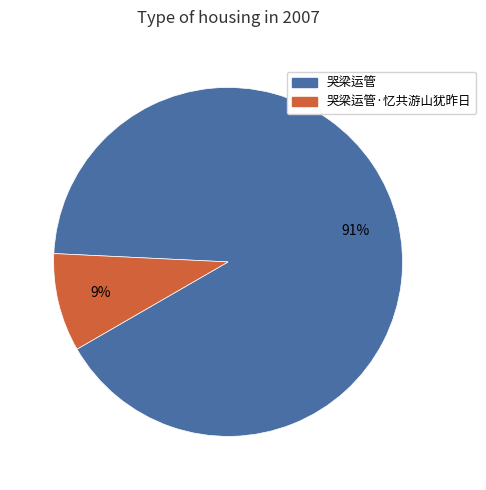

What is the largest slice in the pie chart?

哭梁运管